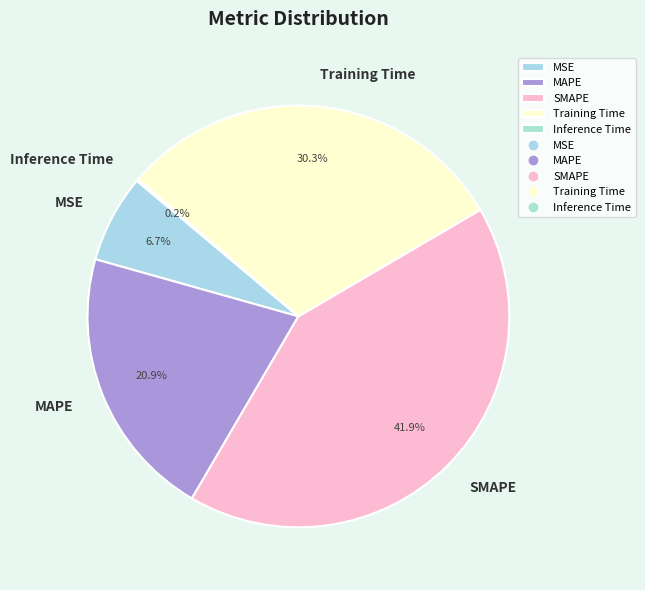

What percentage is NOT represented by SMAPE?

58.1%